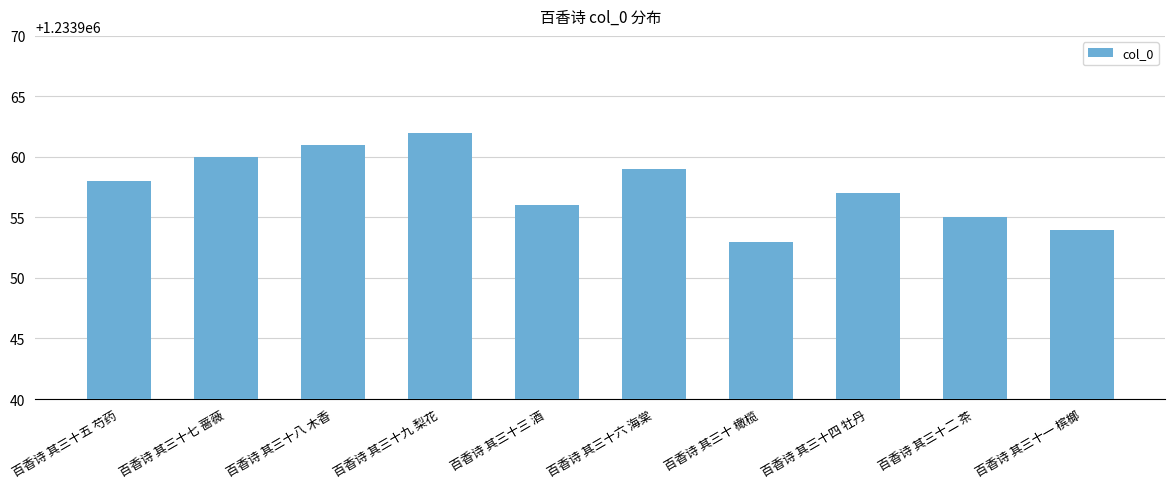

Which category has the highest value across all series?

百香诗 其三十九 梨花